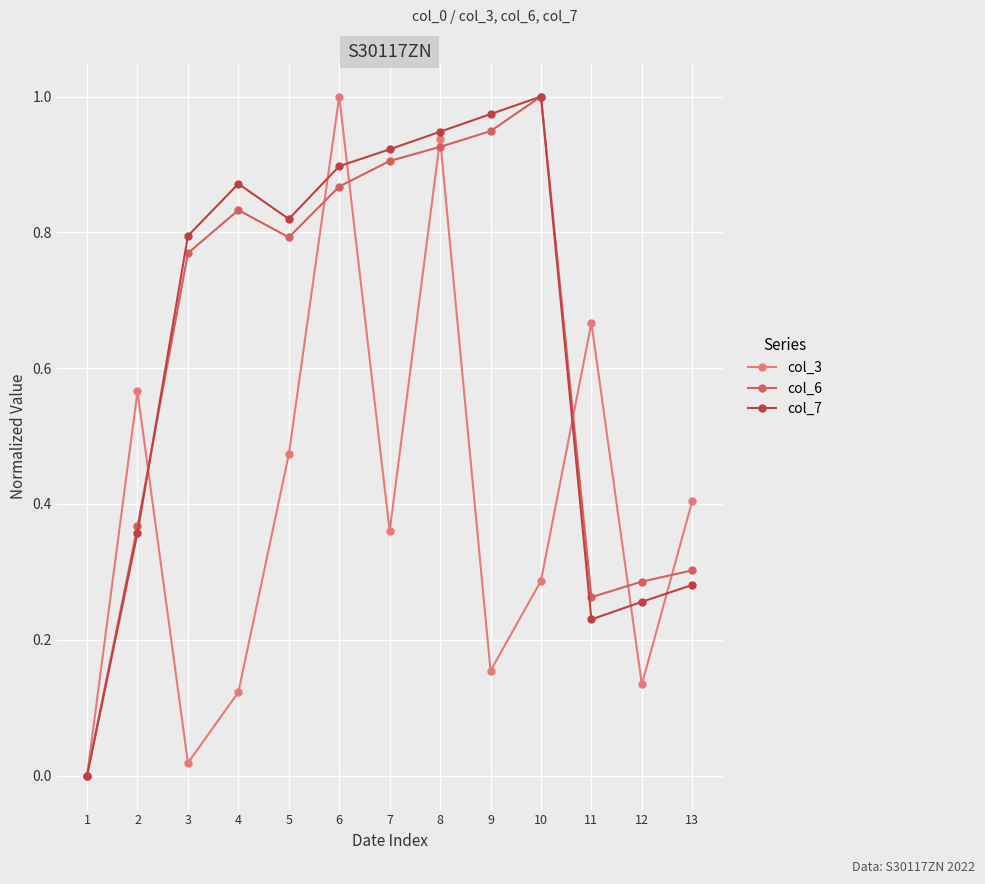

Which category has the highest value in the col_6 series?

10